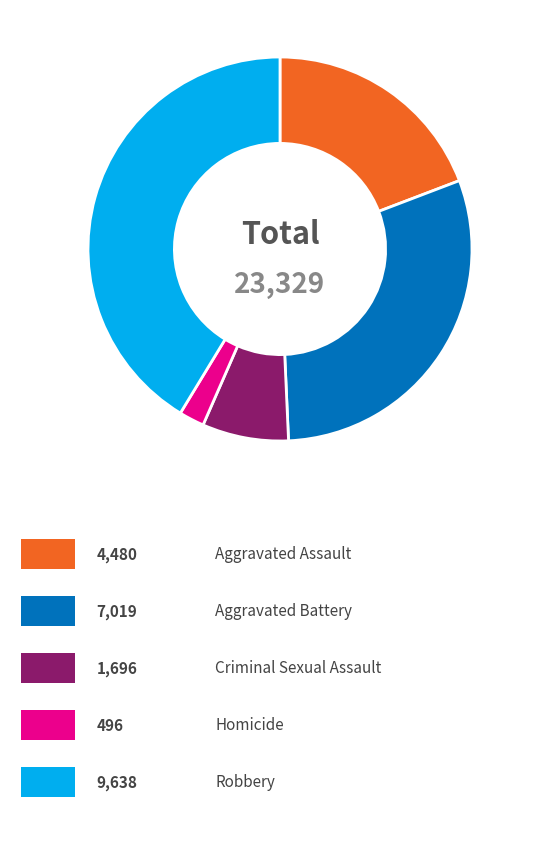

Is there a majority slice in this chart?

No